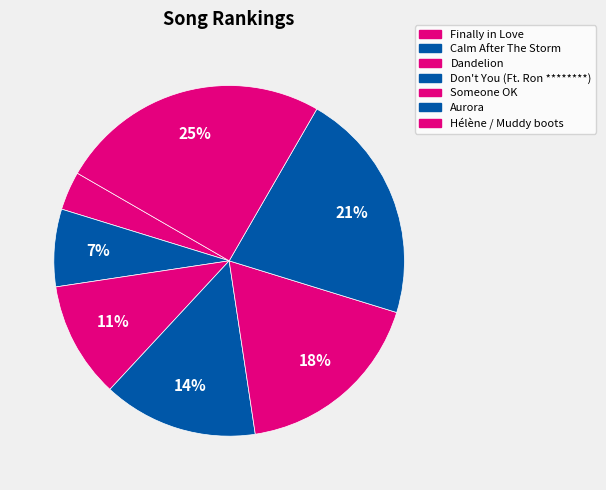

Which slice is the largest?

Hélène / Muddy boots